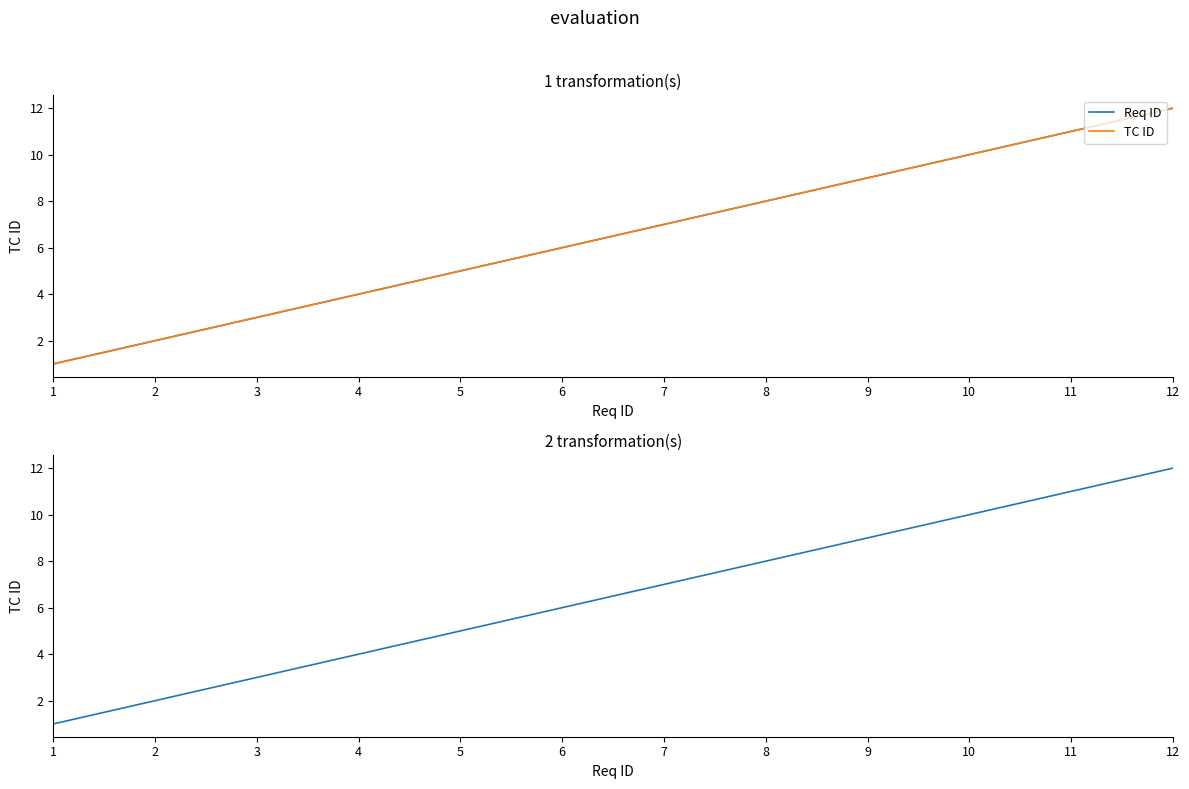

At which label does Req ID reach its minimum?

1